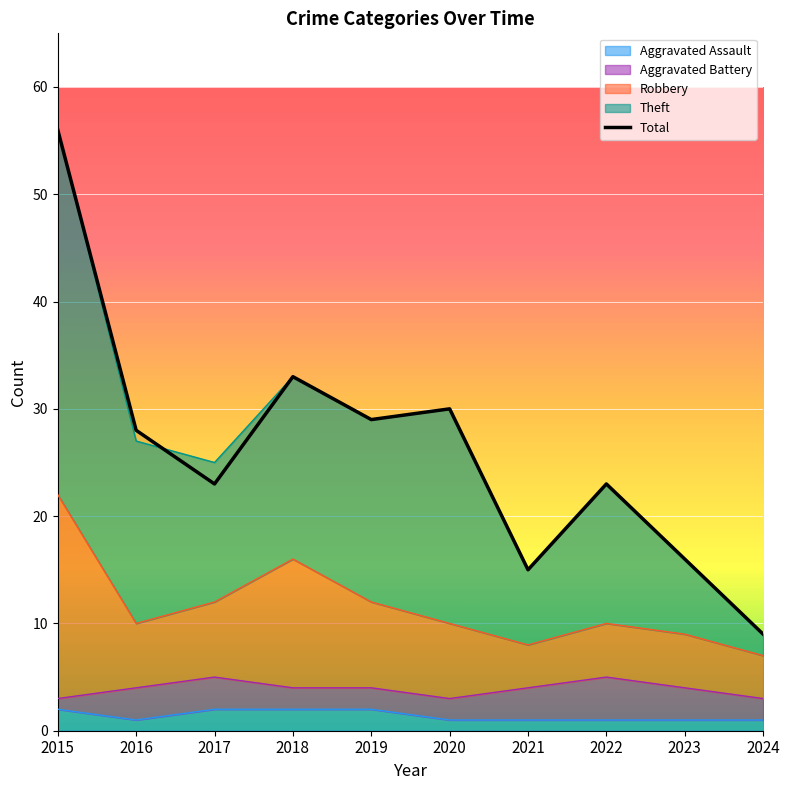

What is the difference between the second highest and second lowest values?

18